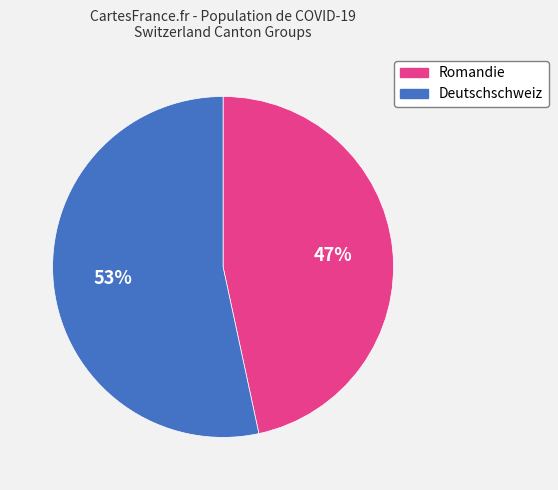

Is there a majority slice in this chart?

Yes